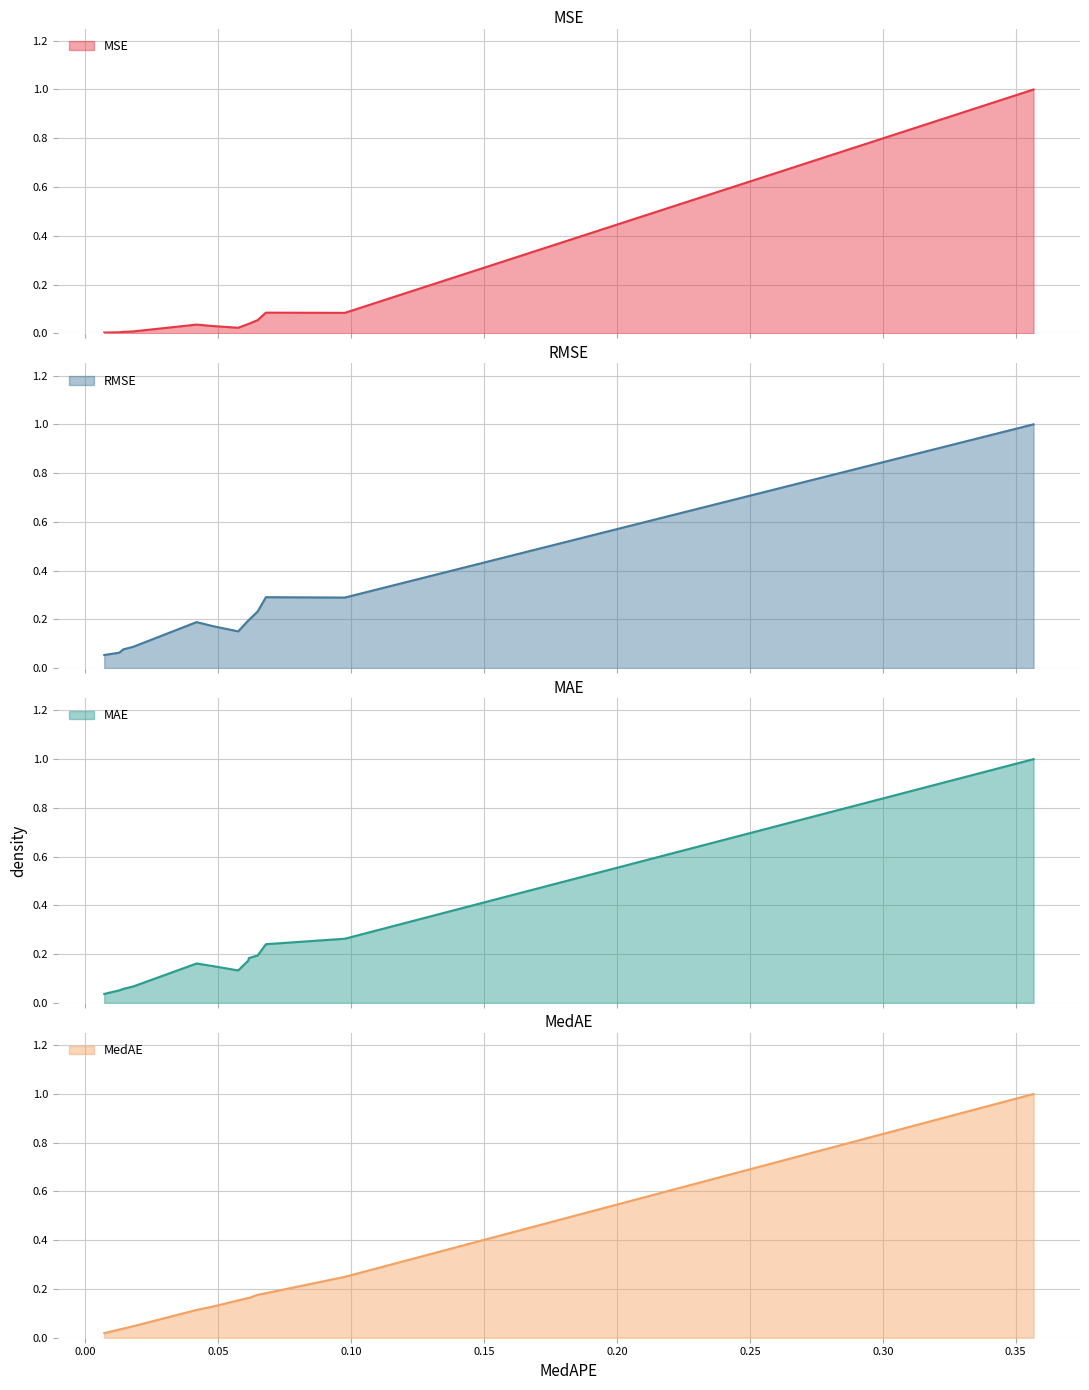

At how many categories does at least one series exceed 0?

13